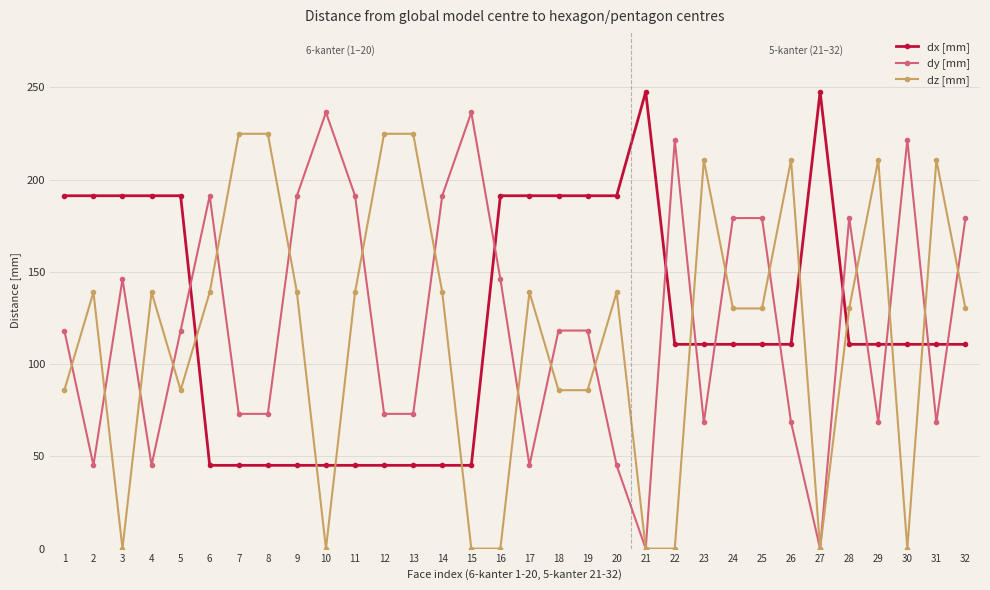

What is the sum of the dy [mm] values at 18 and 31?

186.7